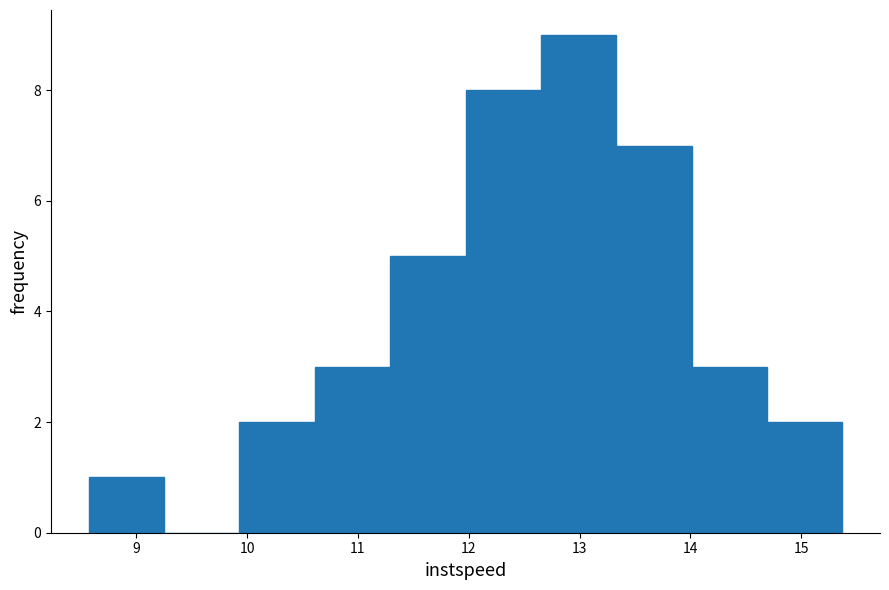

Which range on the x-axis has the tallest bar?

12.7 to 13.3